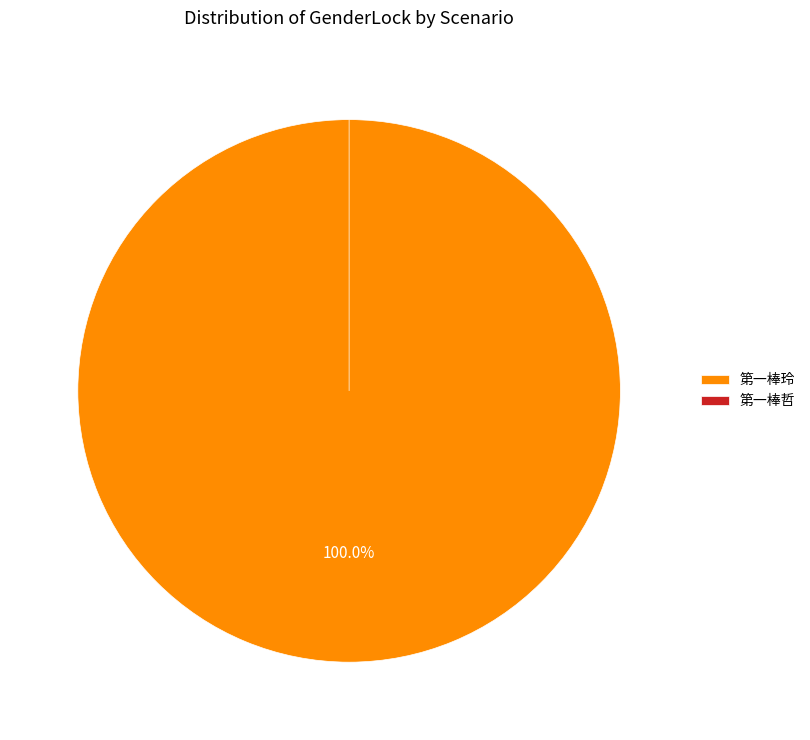

Which slice is the largest?

第一棒玲